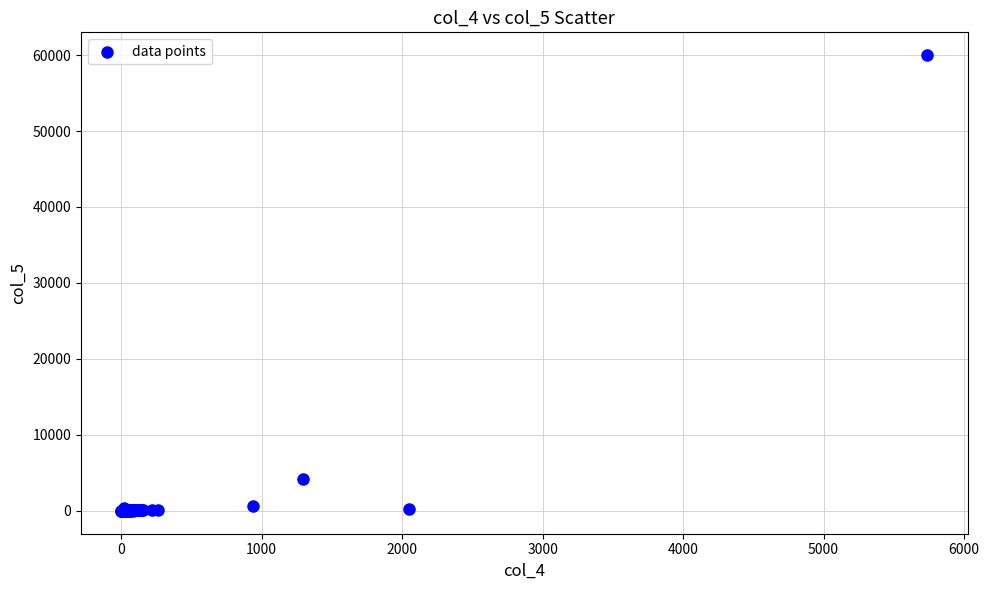

What Y value in the scatter plot is closest to 29993?

4262